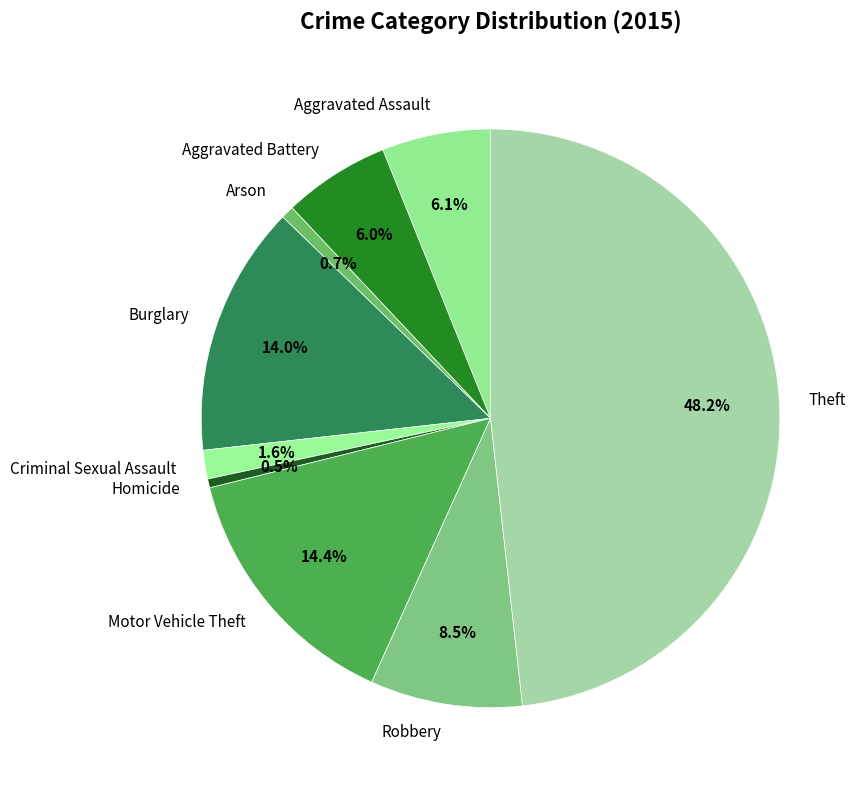

How many segments does this pie chart have?

9